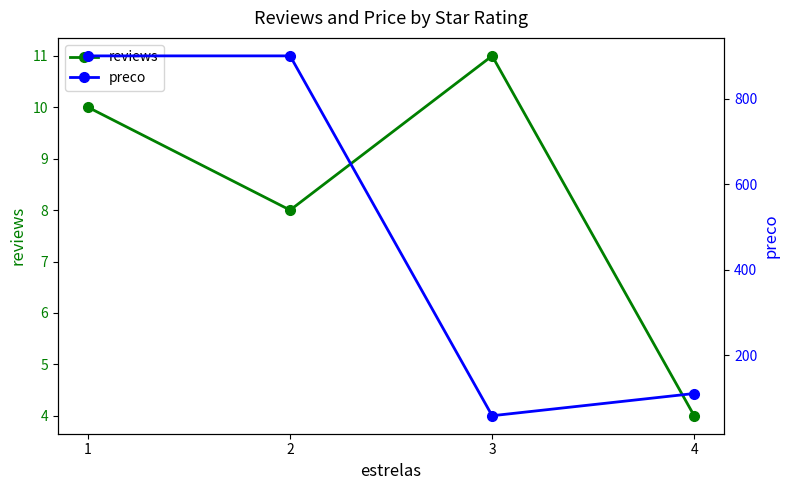

At how many categories does at least one series exceed 223?

2